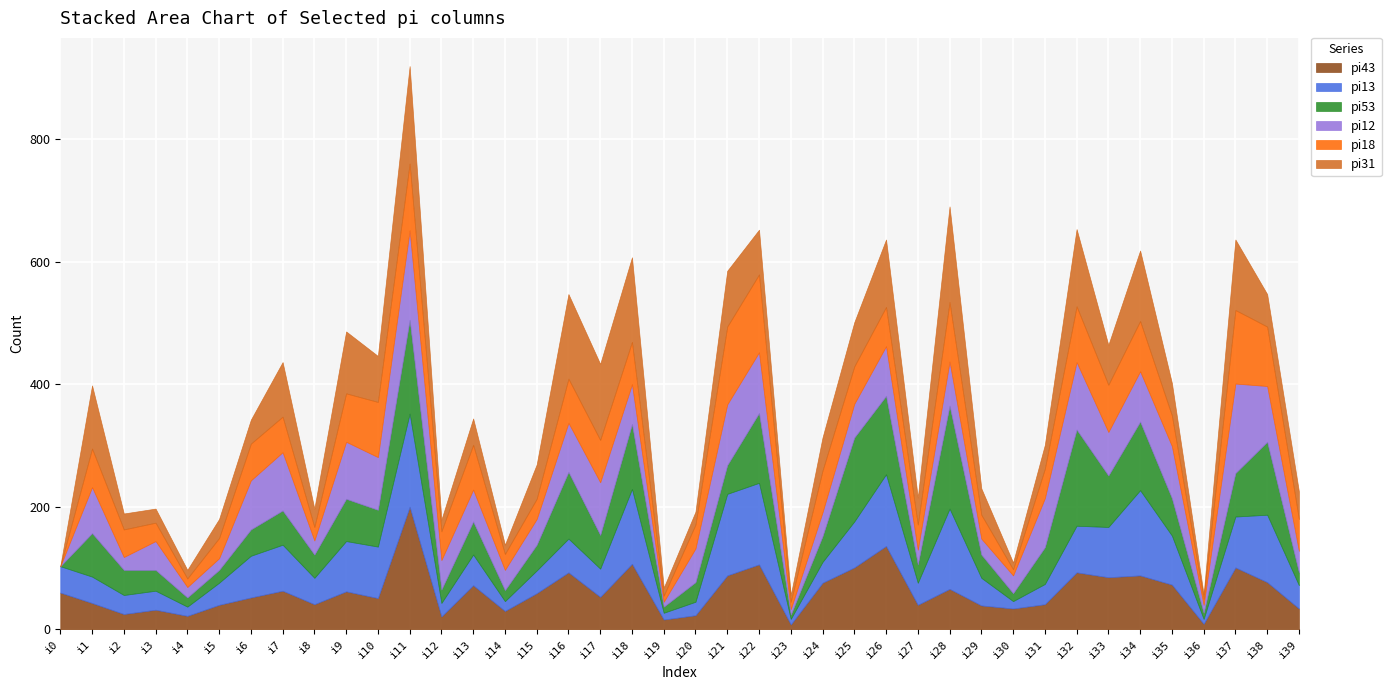

What value does the pi18 series have at i1, to the nearest 5?

65